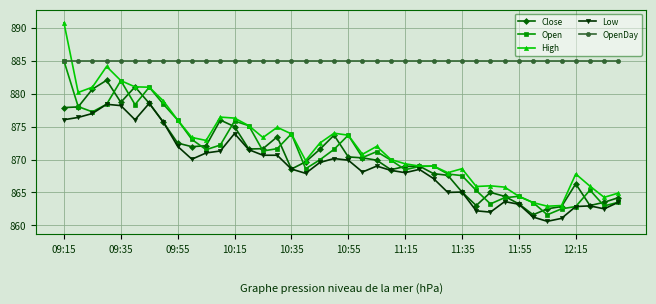

What is the minimum value for OpenDay?

885.0